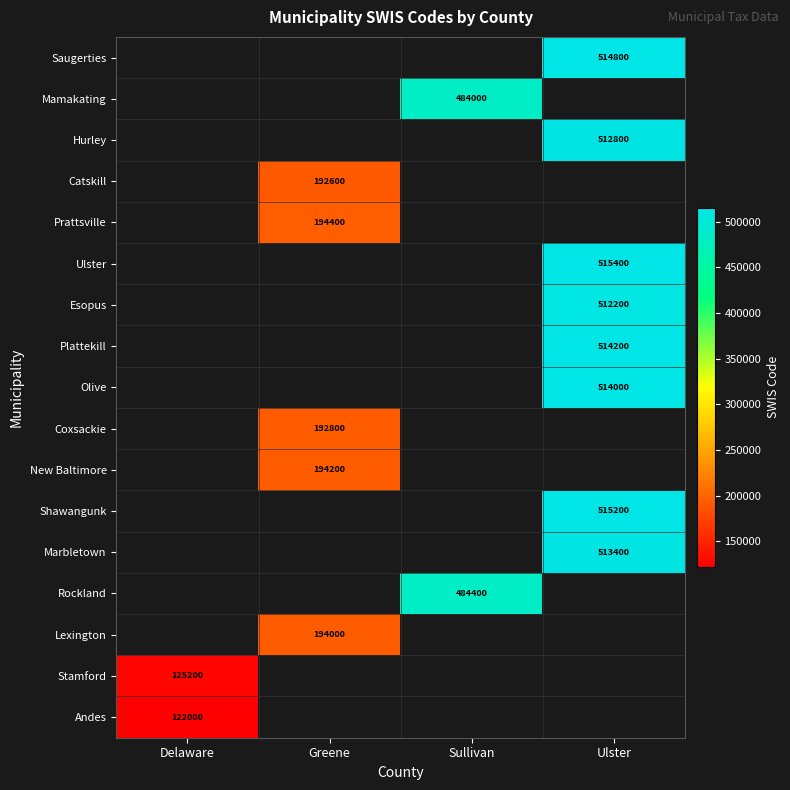

The Hurley series shows 213147.6 at Ulster. True or false?

False